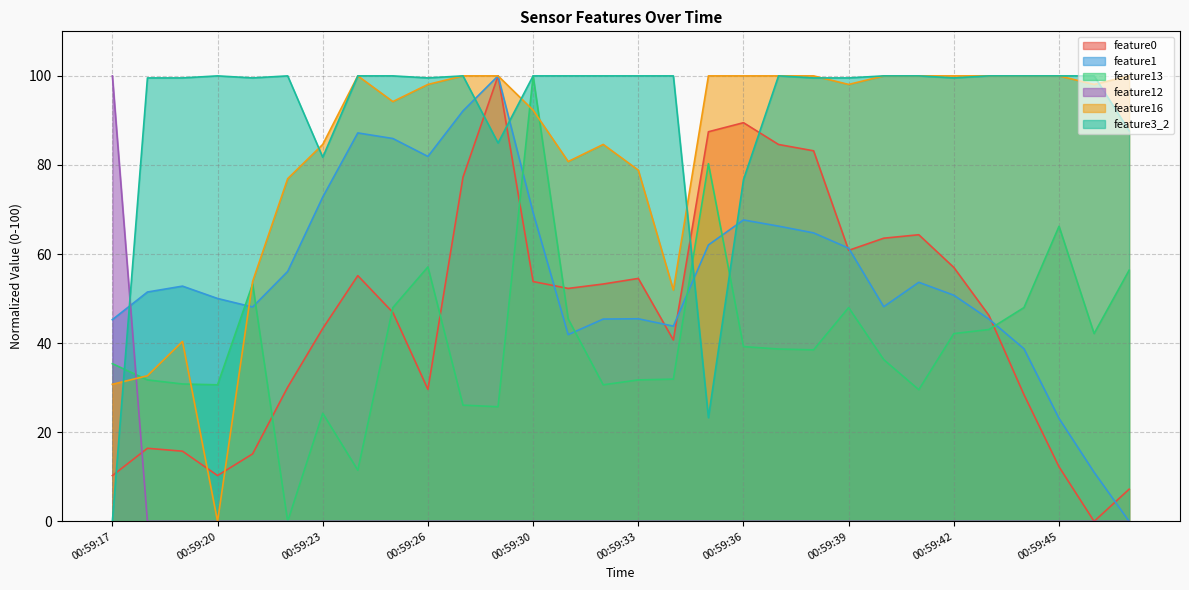

Rank the series by their maximum value, from highest to lowest.

feature0, feature1, feature13, feature12, feature16, feature3_2